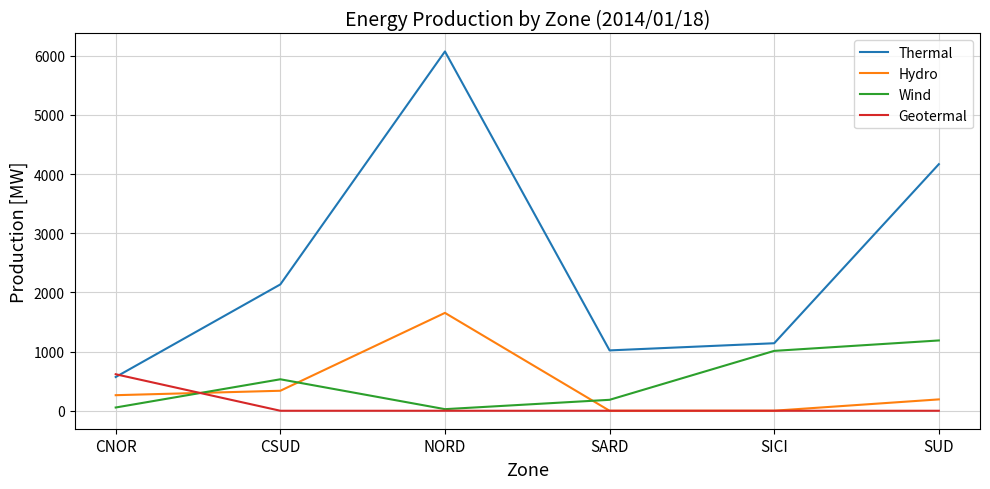

Is it true that Wind equals 1688 at SUD?

False